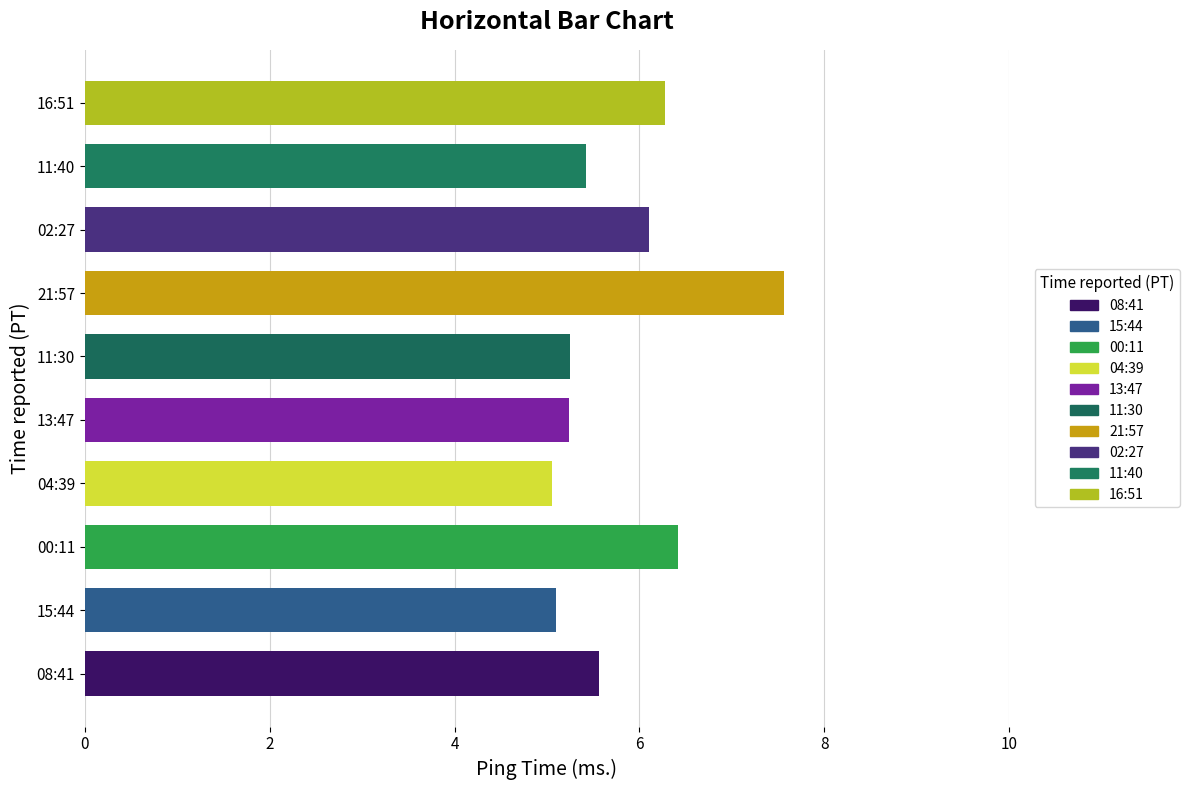

What is the smallest value displayed?

5.1